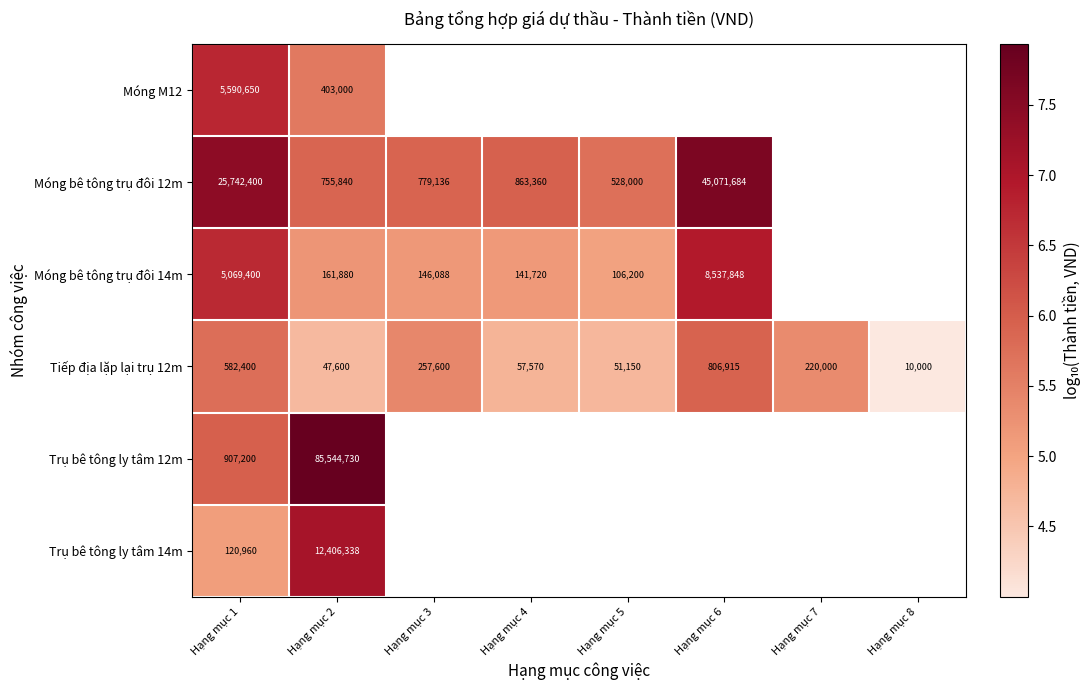

Rank the series by their maximum value, from highest to lowest.

Trụ bê tông ly tâm 12m, Móng bê tông trụ đôi 12m, Trụ bê tông ly tâm 14m, Móng bê tông trụ đôi 14m, Móng M12, Tiếp địa lặp lại trụ 12m